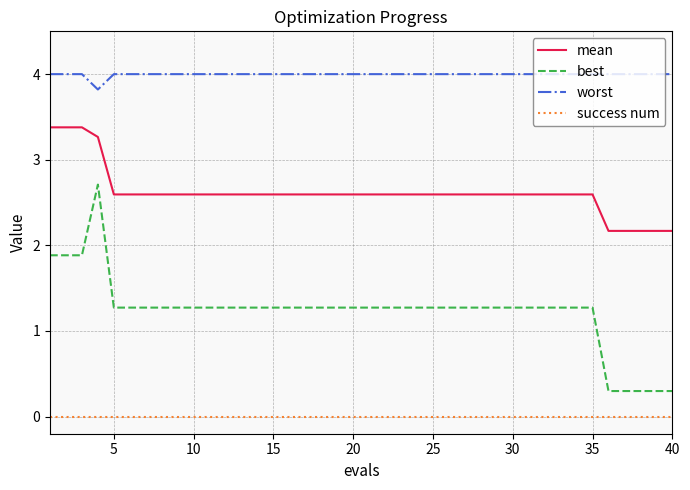

Rank the series by their maximum value, from highest to lowest.

worst, mean, best, success num